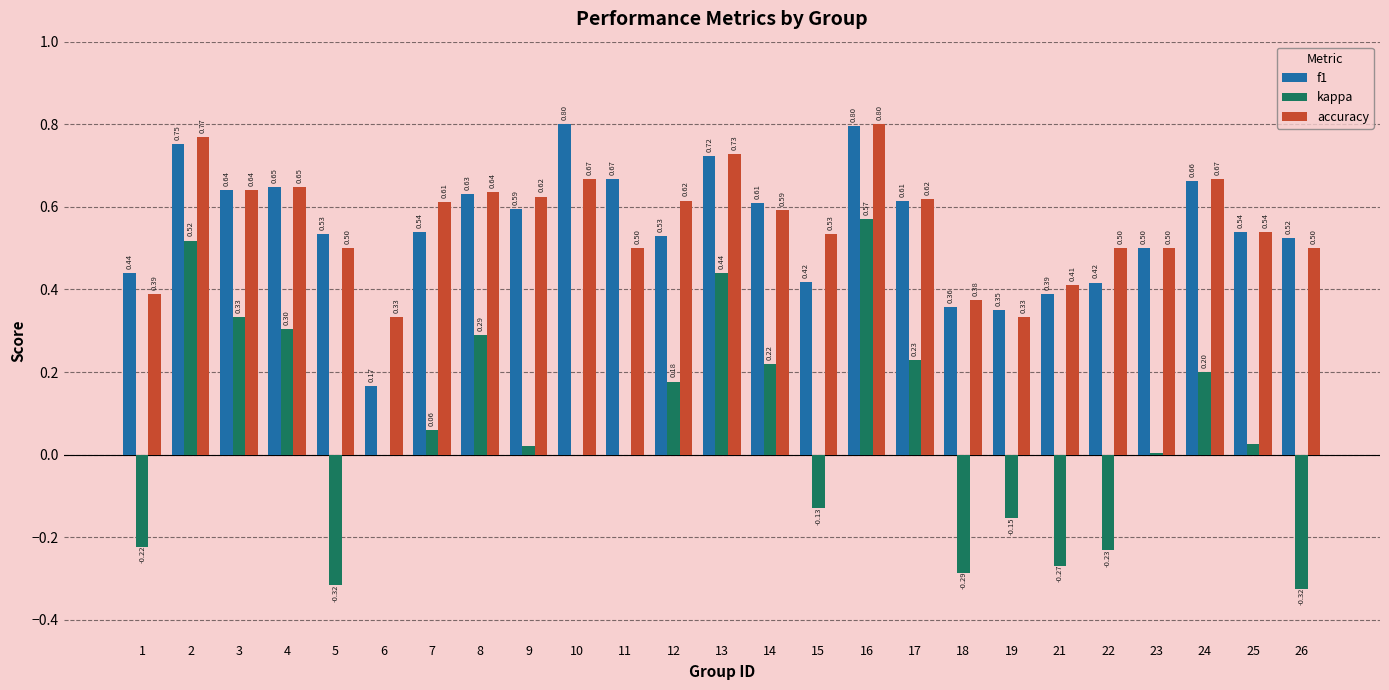

Between 10 and 13, which series saw the biggest shift?

kappa